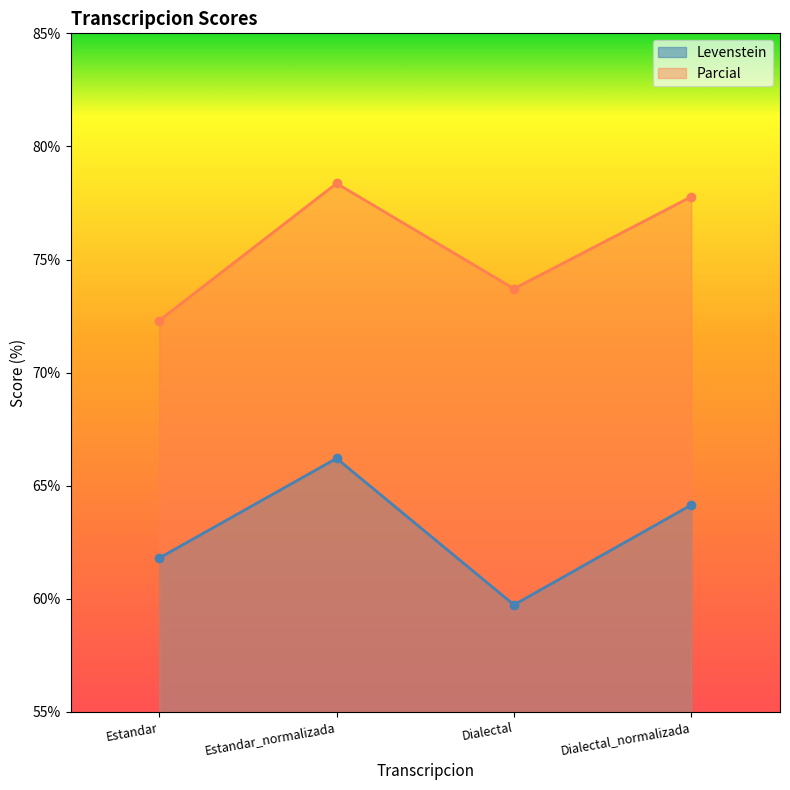

True or false: Levenstein and Parcial cross at least once.

False